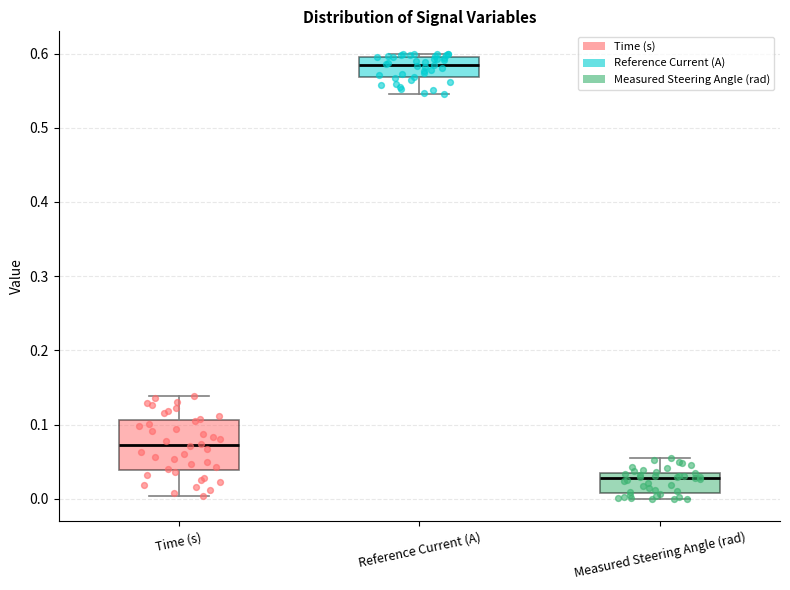

Reading left to right, transcribe this box plot: for each box, give where its median line is, the range the box spans, and where its two whiskers end, as read against the y-axis. The values are not printed on the chart, so give them approximately, as read against the axis.

Time (s): median 0.07, box 0.04 to 0.11, whiskers 0.00 to 0.14
Reference Current (A): median 0.59, box 0.57 to 0.60, whiskers 0.54 to 0.60 (just above the box's upper edge)
Measured Steering Angle (rad): median 0.03 (just below the box's upper edge), box 0.01 to 0.03, whiskers 0.00 to 0.06